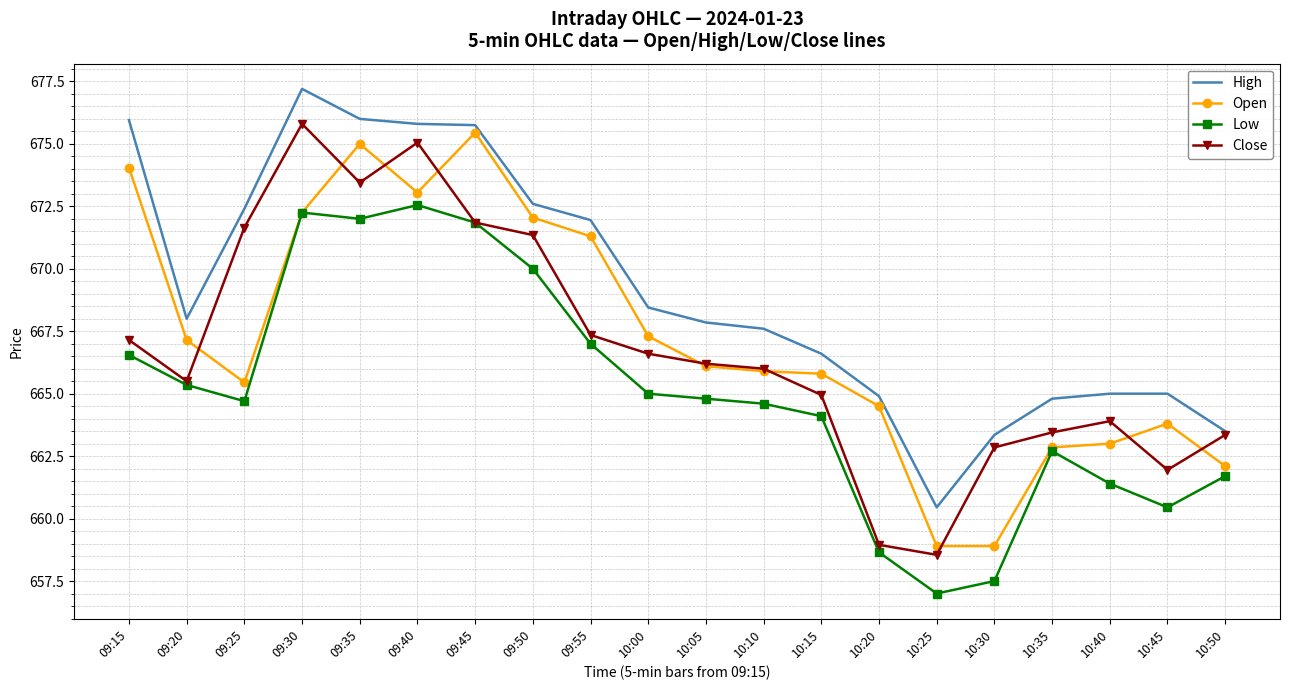

Between 10:30 and 10:40, which series saw the biggest shift?

Open